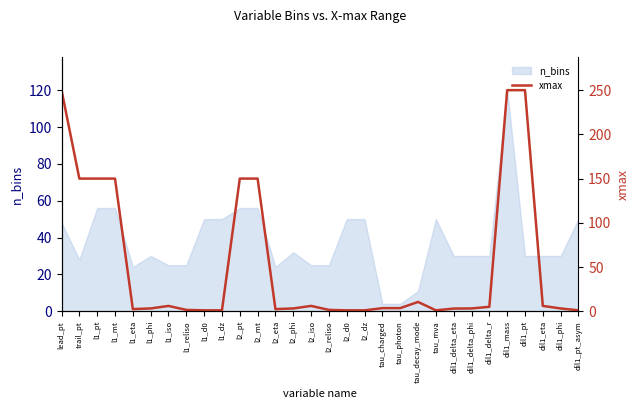

Reading right to left, extract all data points from this chart.

dil1_pt_asym=1.0	dil1_phi=3.1	dil1_eta=6.0	dil1_pt=250.0	dil1_mass=250.0	dil1_delta_r=5.0	dil1_delta_phi=3.1	dil1_delta_eta=3.0	tau_mva=1.0	tau_decay_mode=10.5	tau_photon=3.5	tau_charged=3.5	l2_dz=1.0	l2_d0=1.0	l2_reliso=1.5	l2_iso=6.0	l2_phi=3.1	l2_eta=2.4	l2_mt=150.0	l2_pt=150.0	l1_dz=1.0	l1_d0=1.0	l1_reliso=1.5	l1_iso=6.0	l1_phi=3.1	l1_eta=2.4	l1_mt=150.0	l1_pt=150.0	trail_pt=150.0	lead_pt=250.0